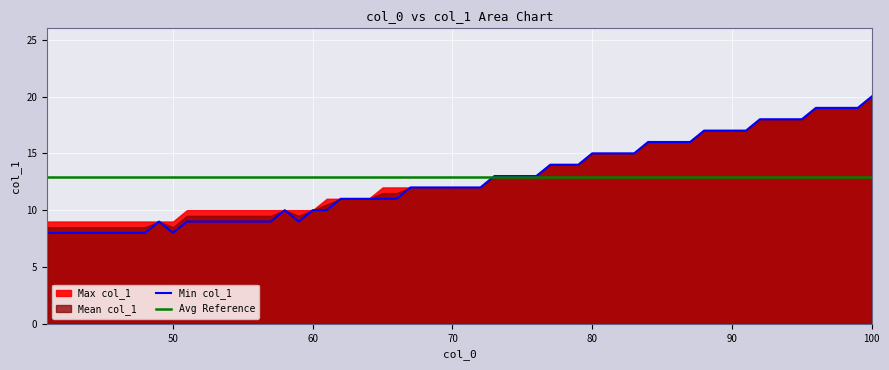

What is the maximum value for Min col_1?

20